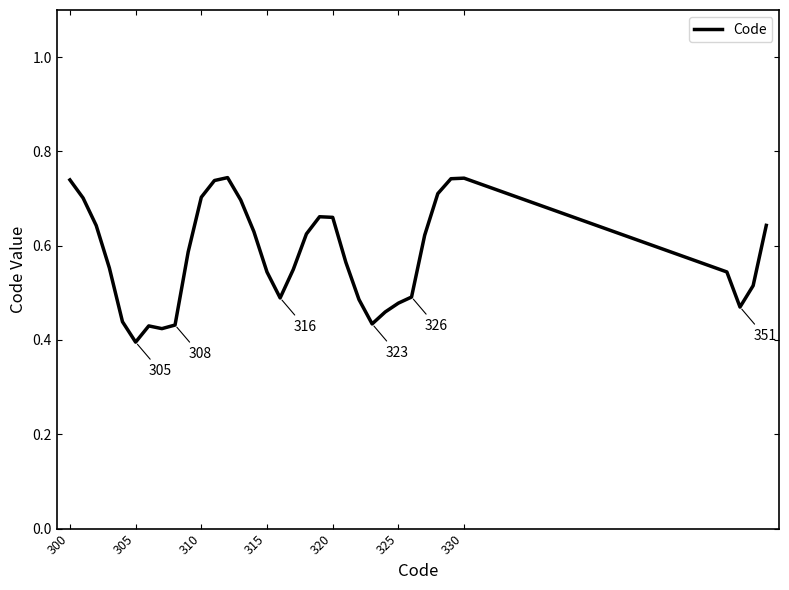

Which label corresponds to the smallest value in the chart?

305